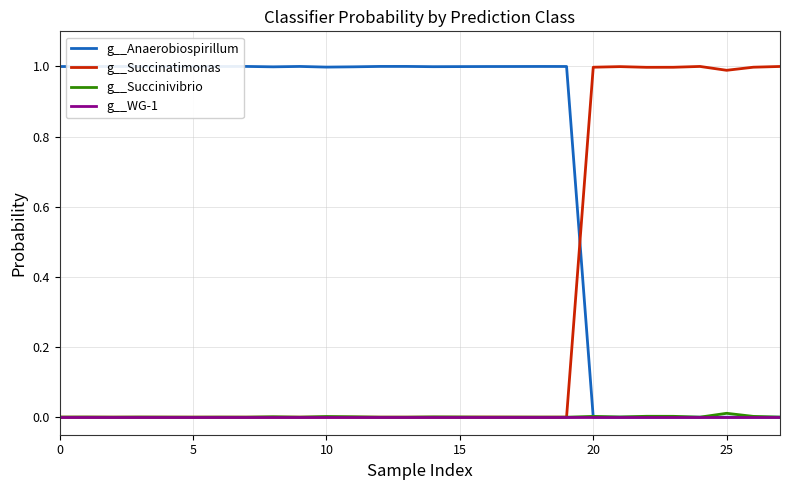

Which series has the widest spread of values?

g__Anaerobiospirillum